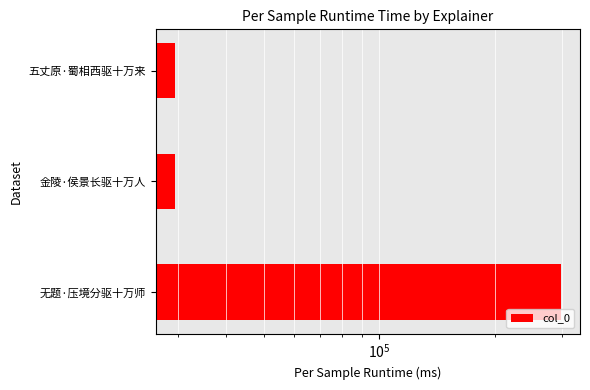

What position from the left is 五丈原·蜀相西驱十万来?

3